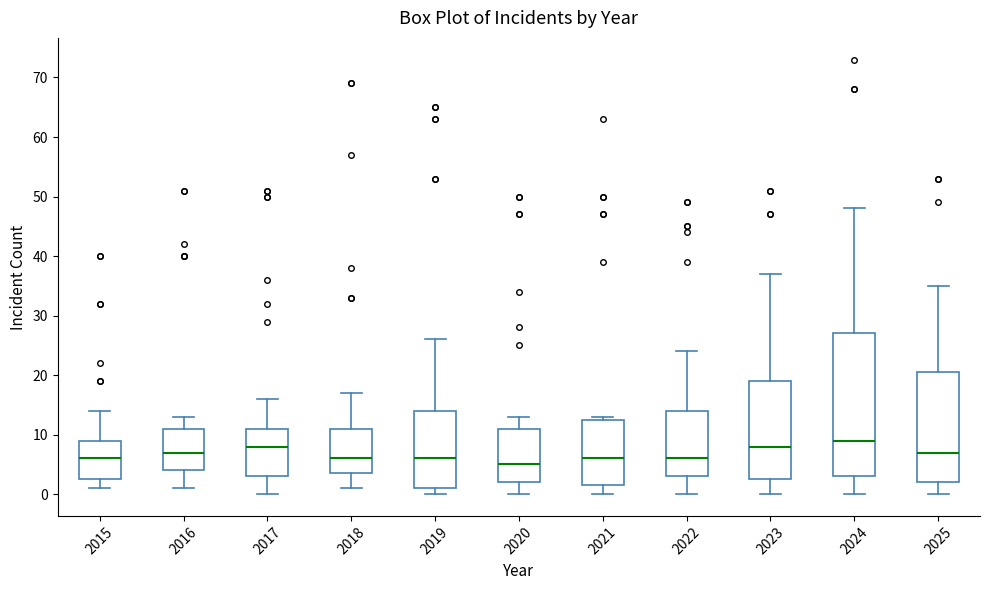

Which box is the tallest, from its lower edge to its upper edge?

2024